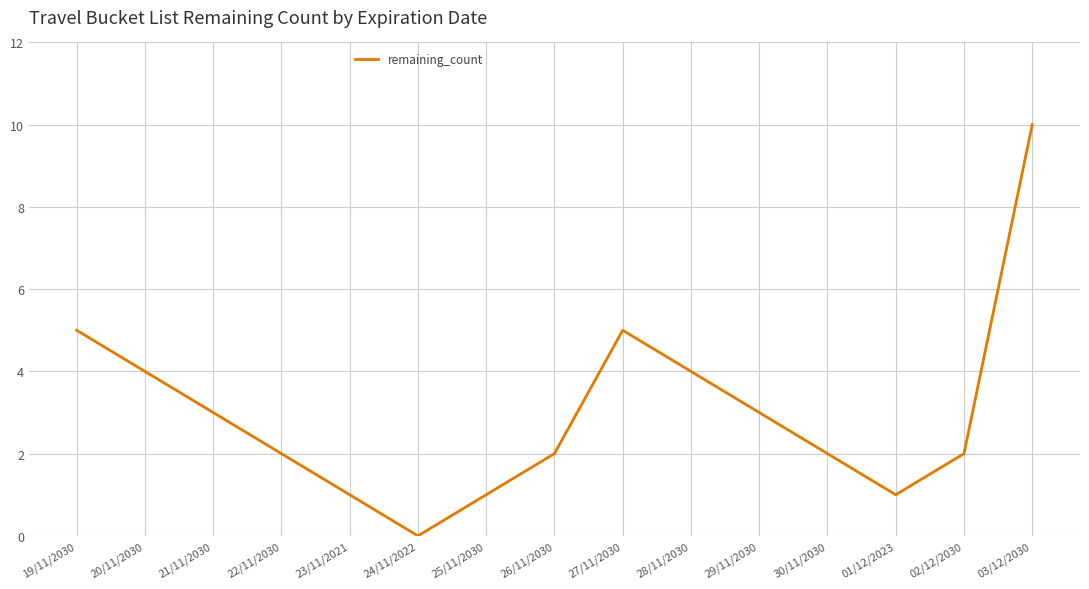

At which category does the data reach its first local peak?

27/11/2030